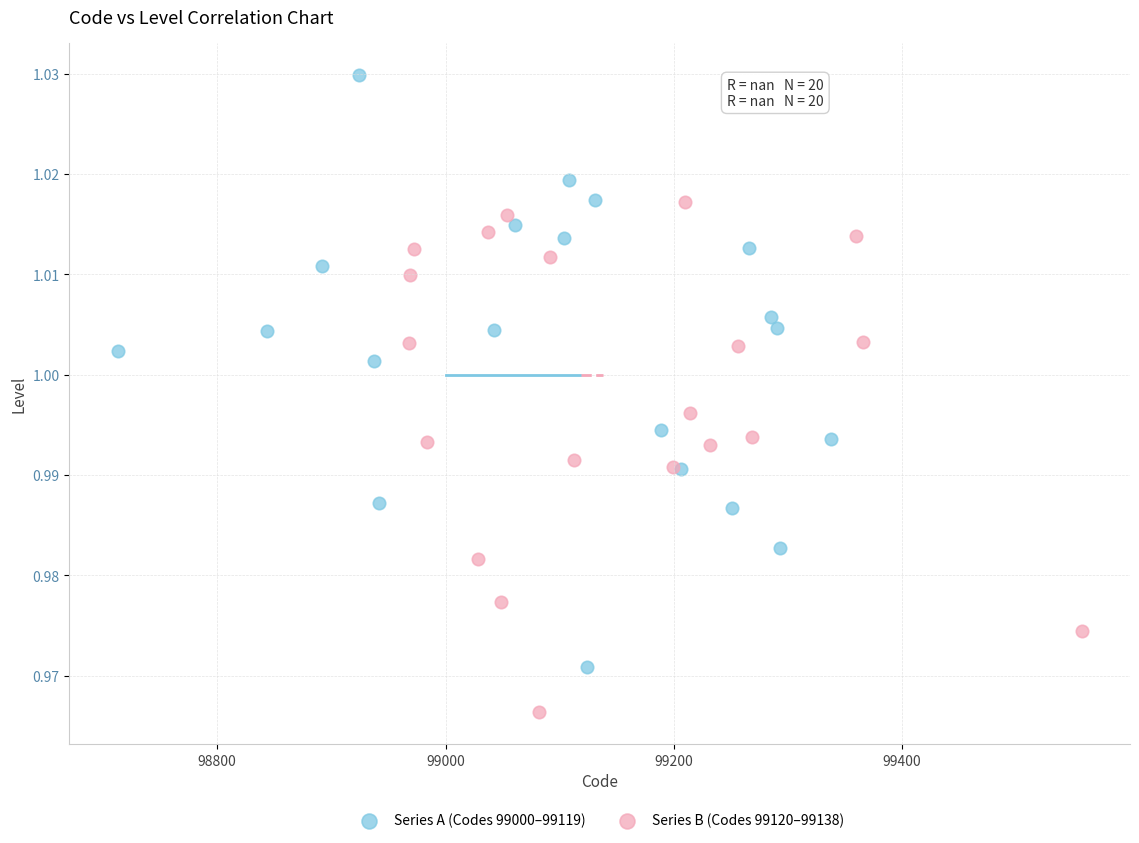

Which series reaches the minimum Y coordinate?

Series B (Codes 99120–99138)